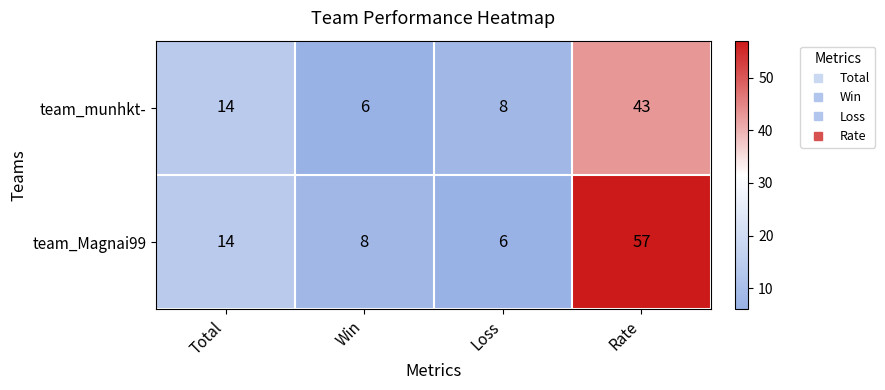

The value of team_munhkt- at Win is 9. True or false?

False